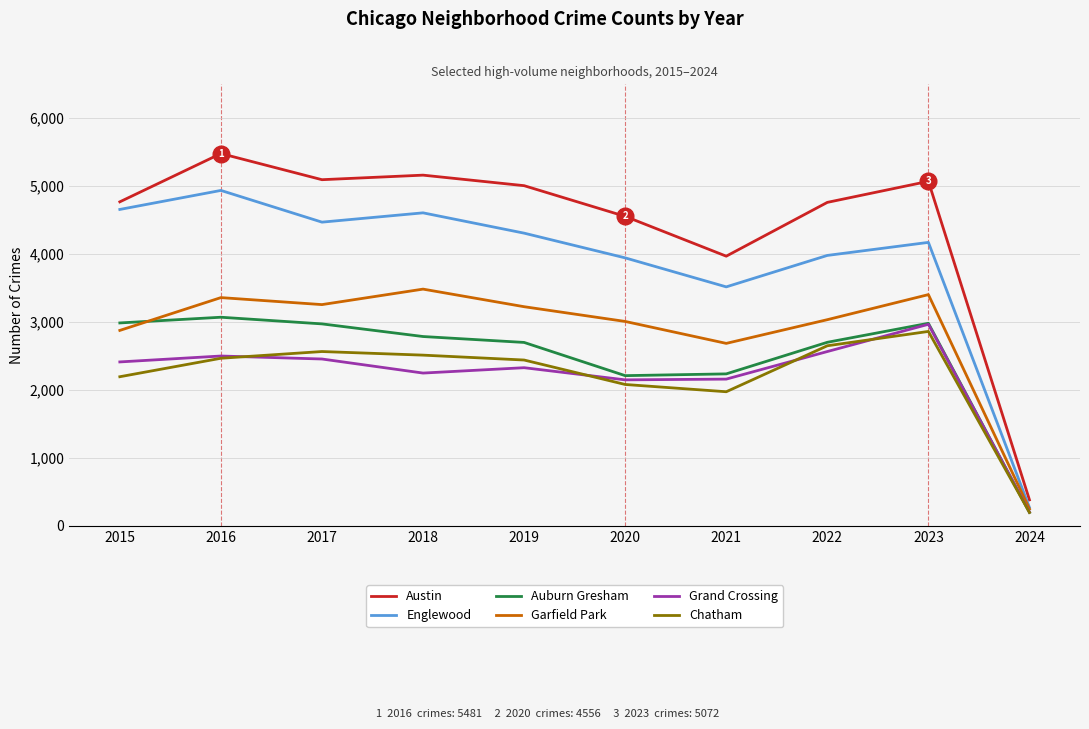

What are all the series names shown in the legend?

Austin, Englewood, Auburn Gresham, Garfield Park, Grand Crossing, Chatham